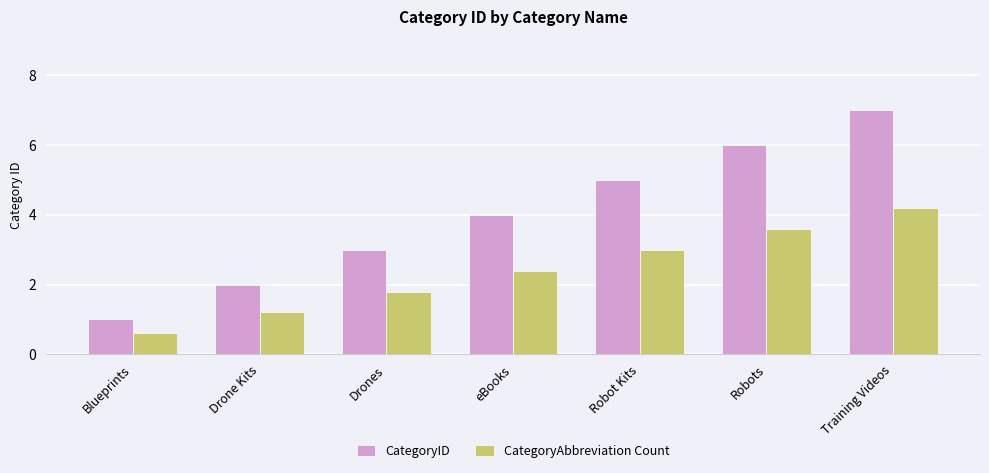

At which category is the sum across all series the highest?

Training Videos